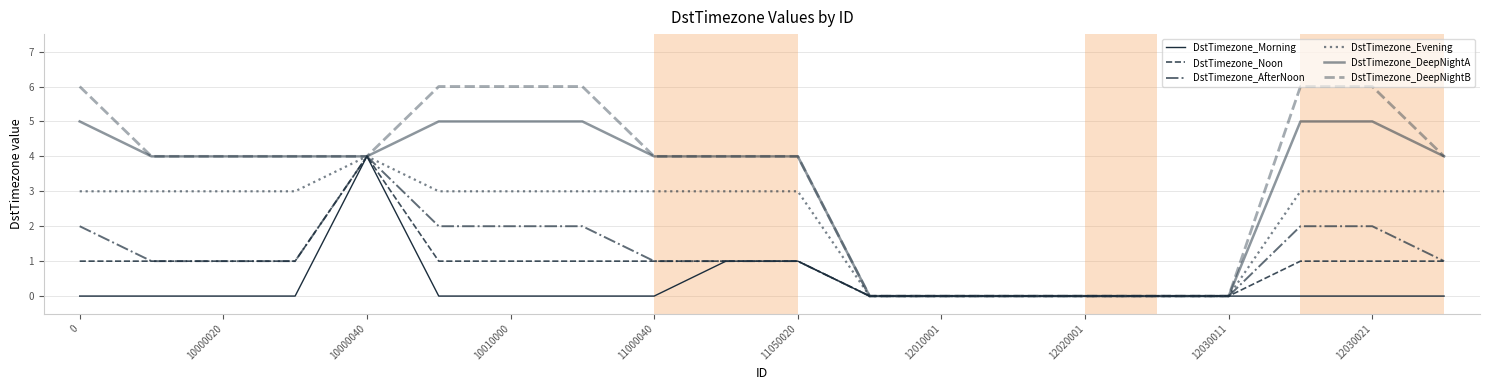

Does the chart have visible grid lines?

Yes